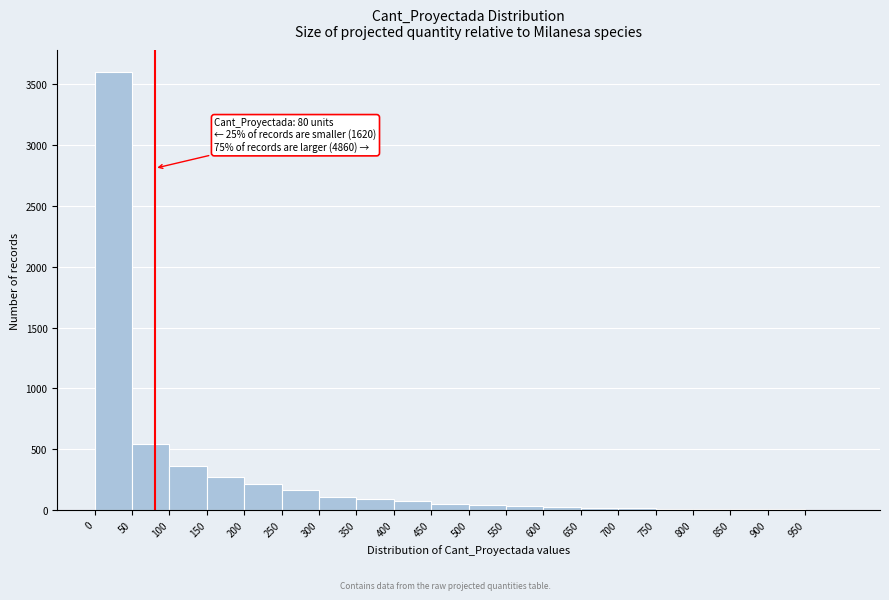

Which range on the x-axis has the tallest bar?

0 to 50